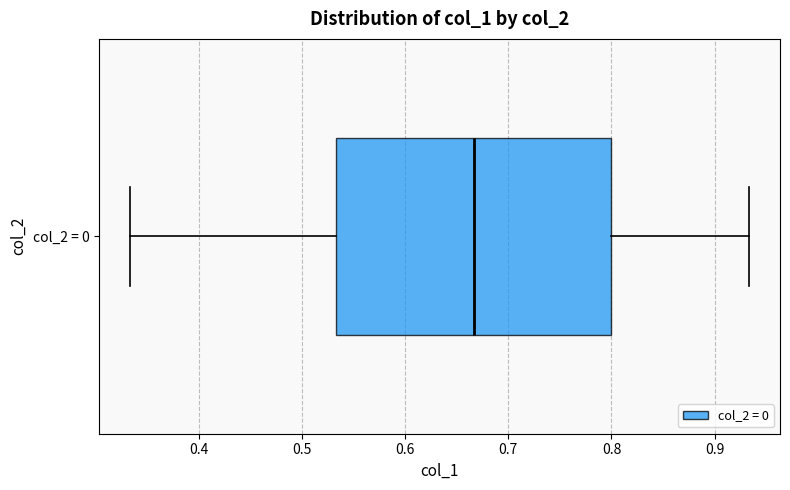

Transcribe this box plot: give where the median line is, the range the box spans, and where the two whiskers end, as read against the x-axis. The values are not printed on the chart, so give them approximately, as read against the axis.

median 0.67, box 0.53 to 0.80, whiskers 0.33 to 0.93